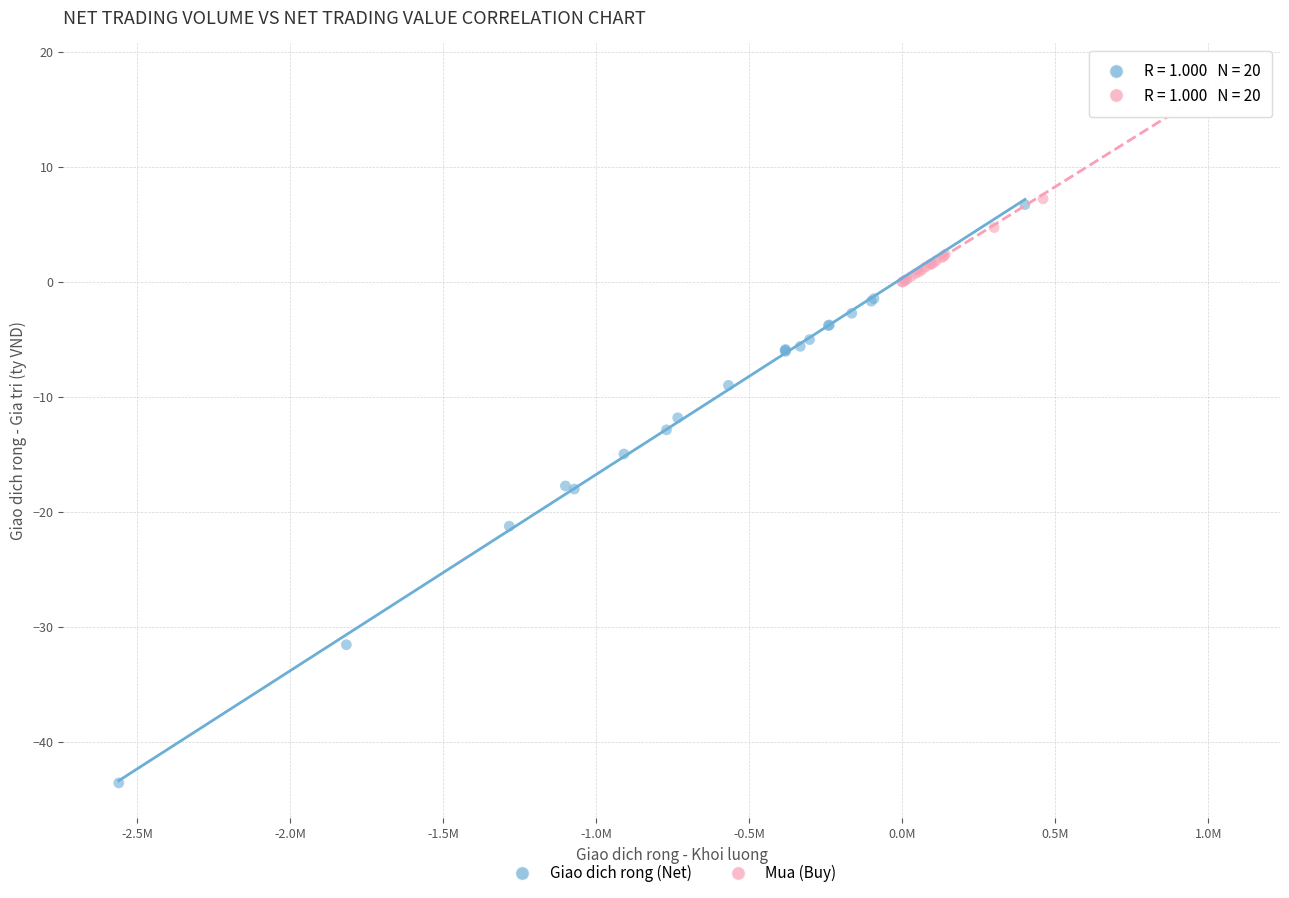

Which series contains the lowest Y value?

Giao dich rong (Net)